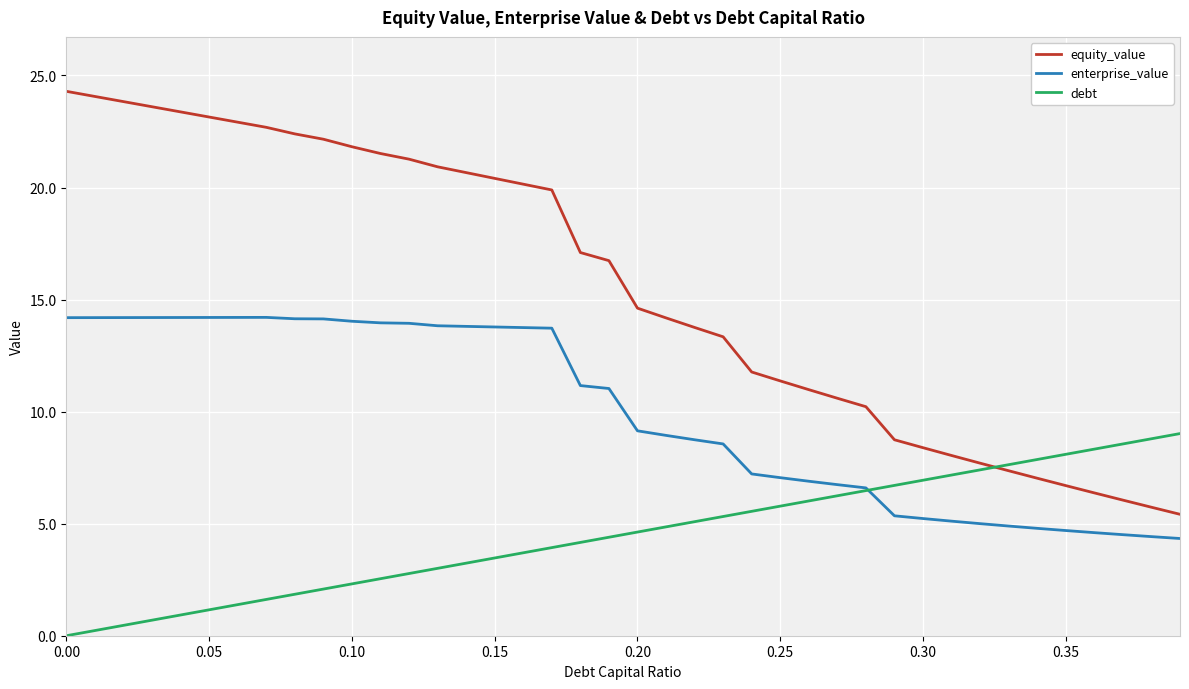

Which series has the largest range (max minus min)?

equity_value